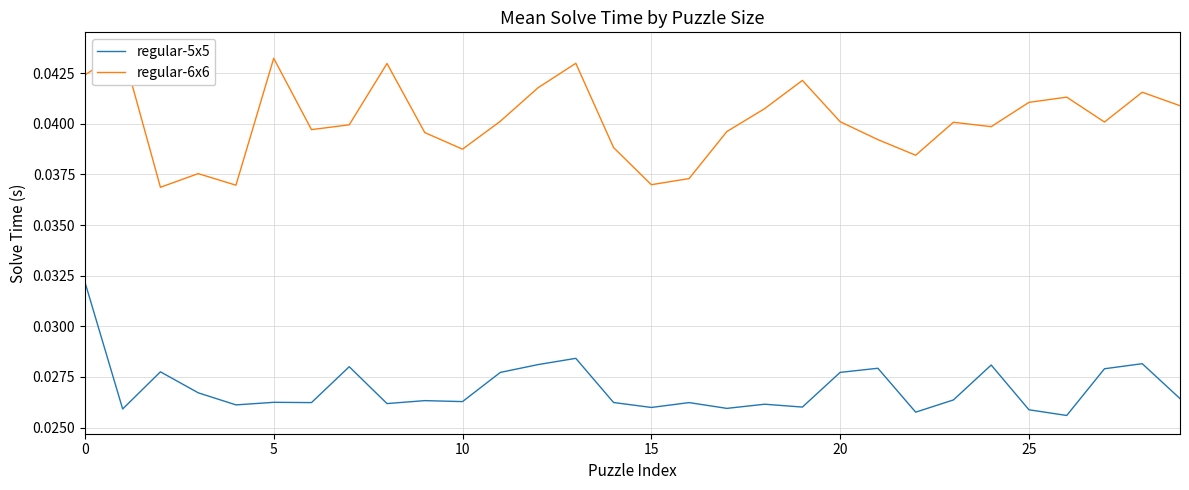

True or false: regular-6x6 and regular-5x5 cross at least once.

False